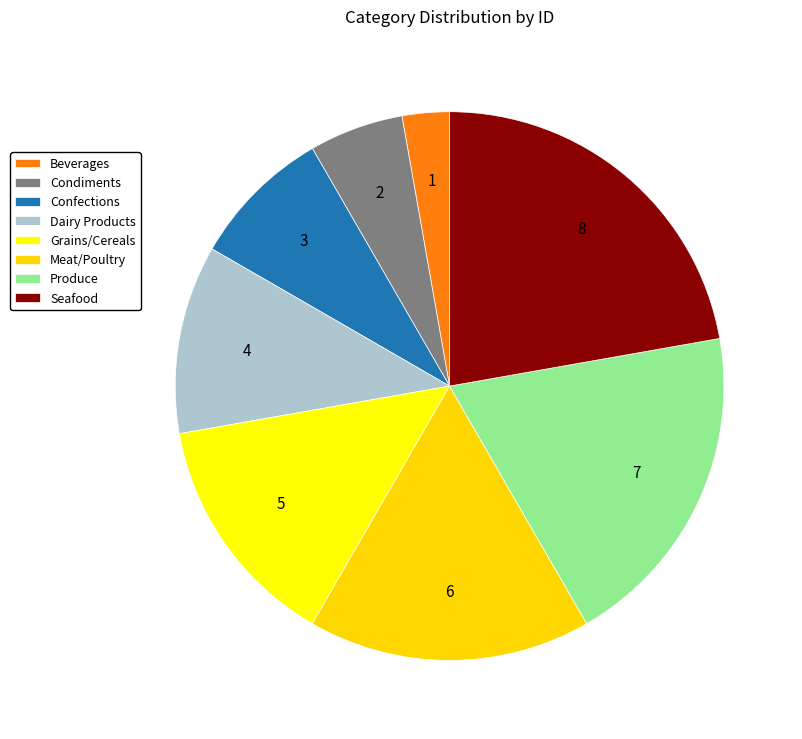

To the nearest percent, what portion does Meat/Poultry represent?

17%